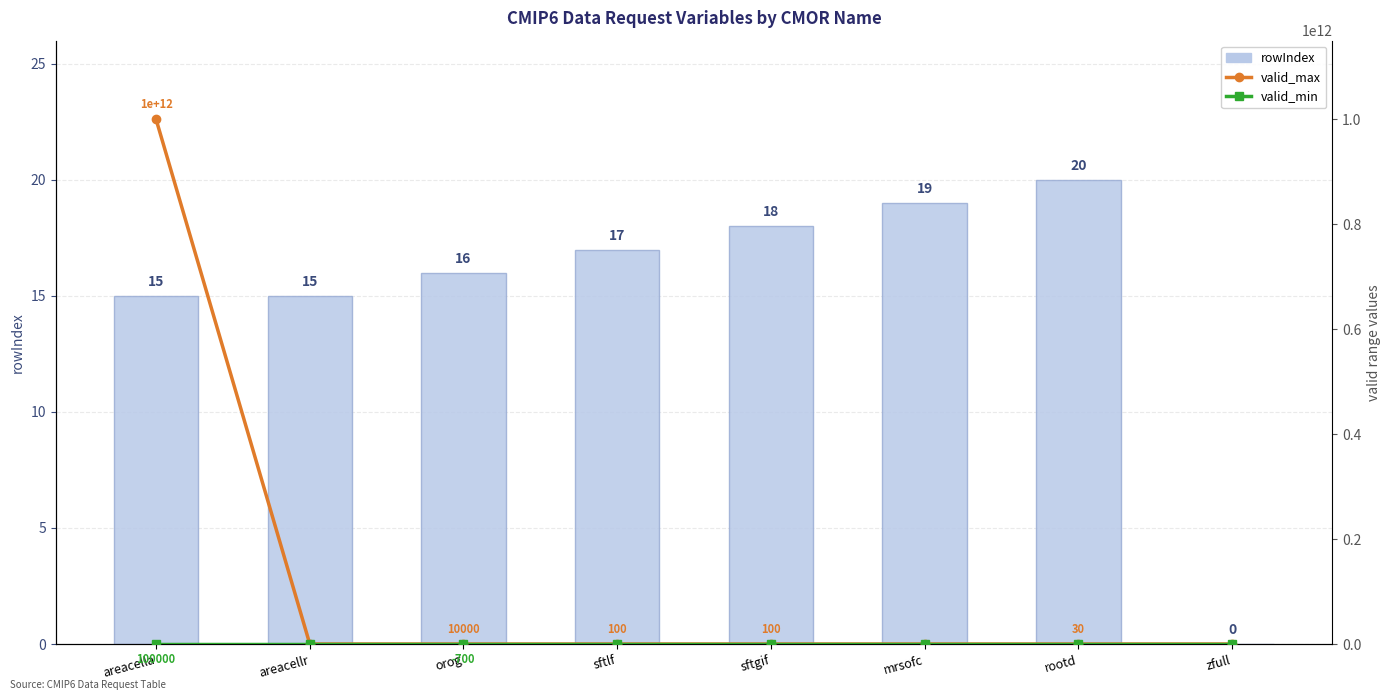

How many distinct data groups are displayed?

3